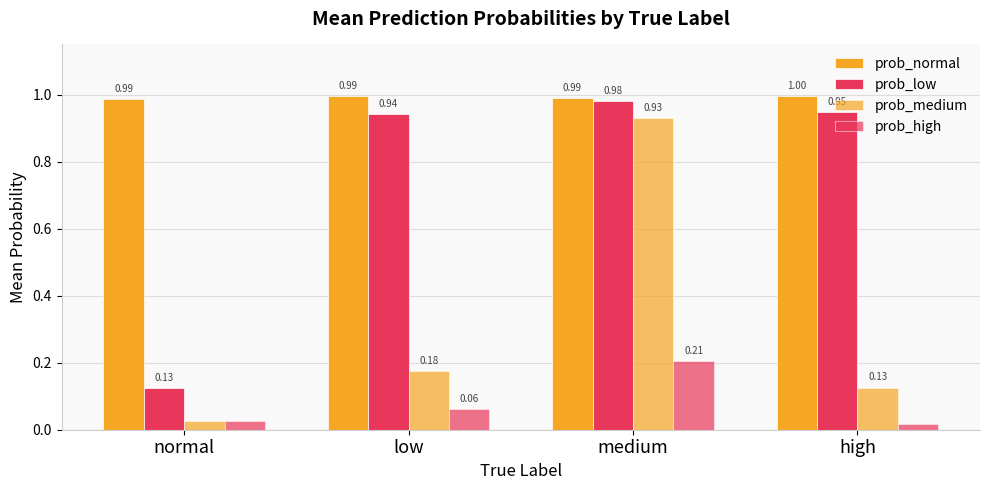

What value does the prob_normal series have at normal?

1.0